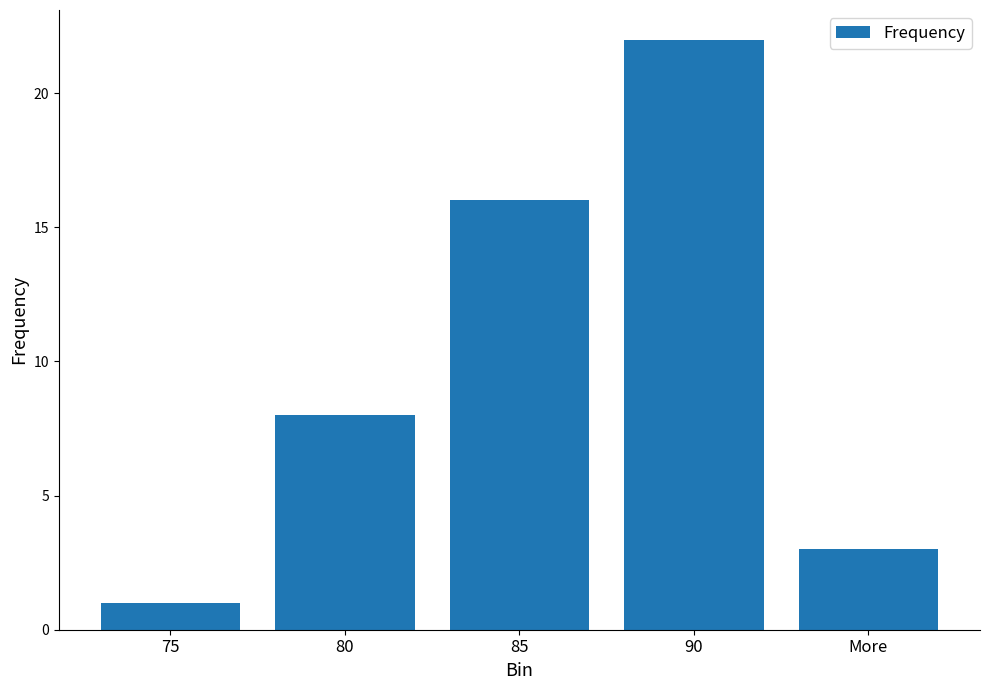

Read the value at 90, to the nearest 5.

20